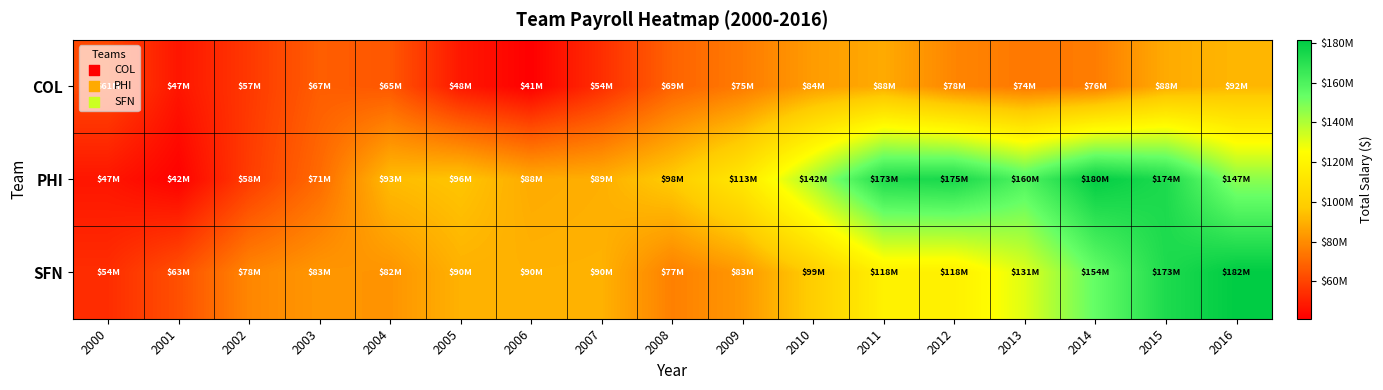

At how many categories does at least one series exceed 159196199?

6